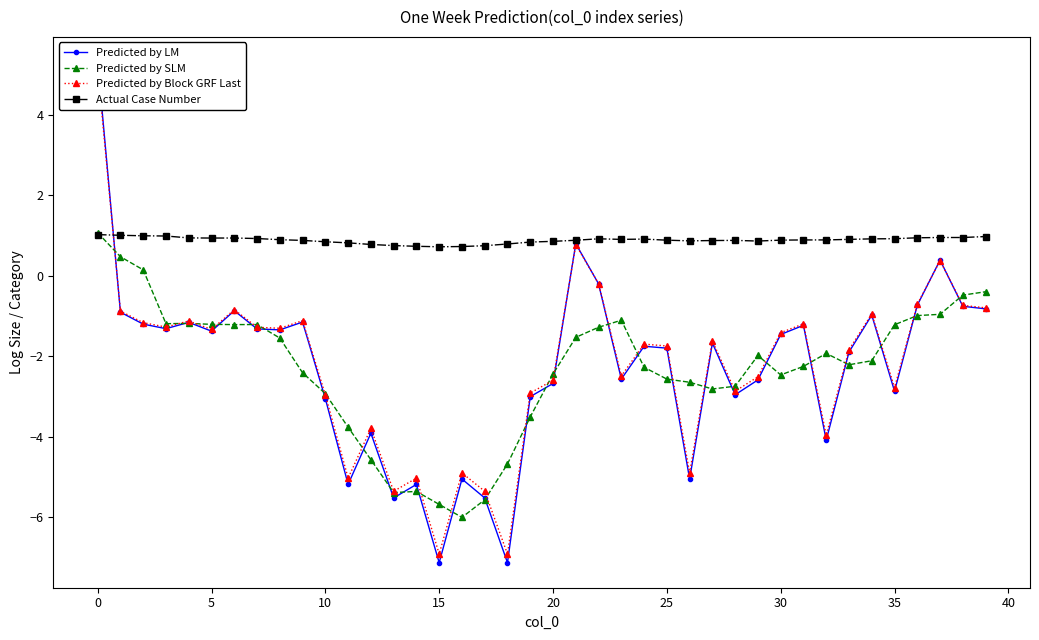

How many intersections are there between Predicted by LM and Predicted by Block GRF Last?

5